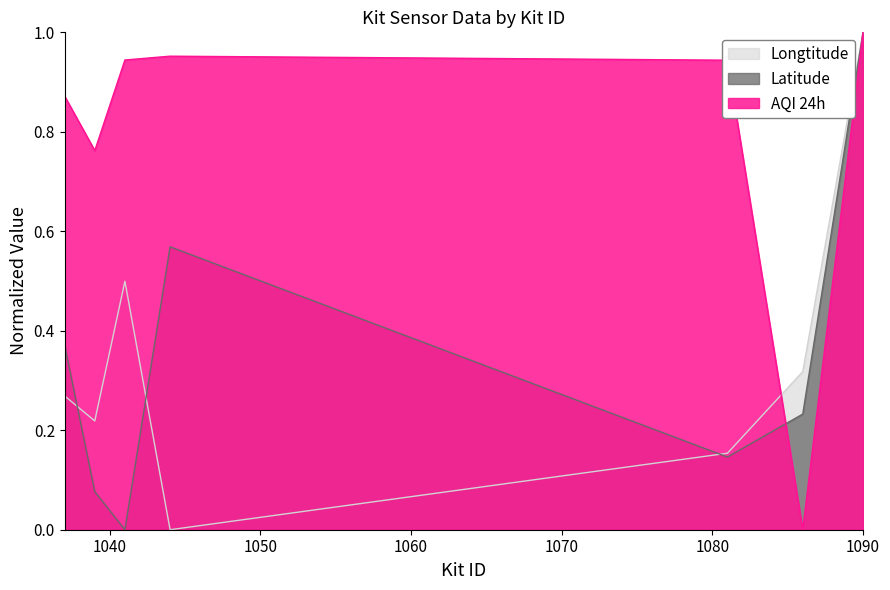

Rank the series by their maximum value, from lowest to highest.

Latitude, Longtitude, AQI 24h